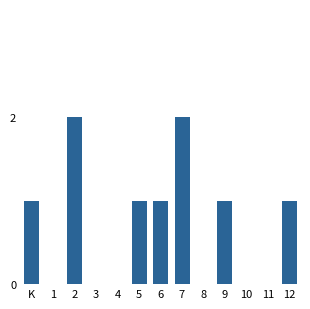

Reading left to right, what are all the values shown in this chart?

K=1	1=0	2=2	3=0	4=0	5=1	6=1	7=2	8=0	9=1	10=0	11=0	12=1